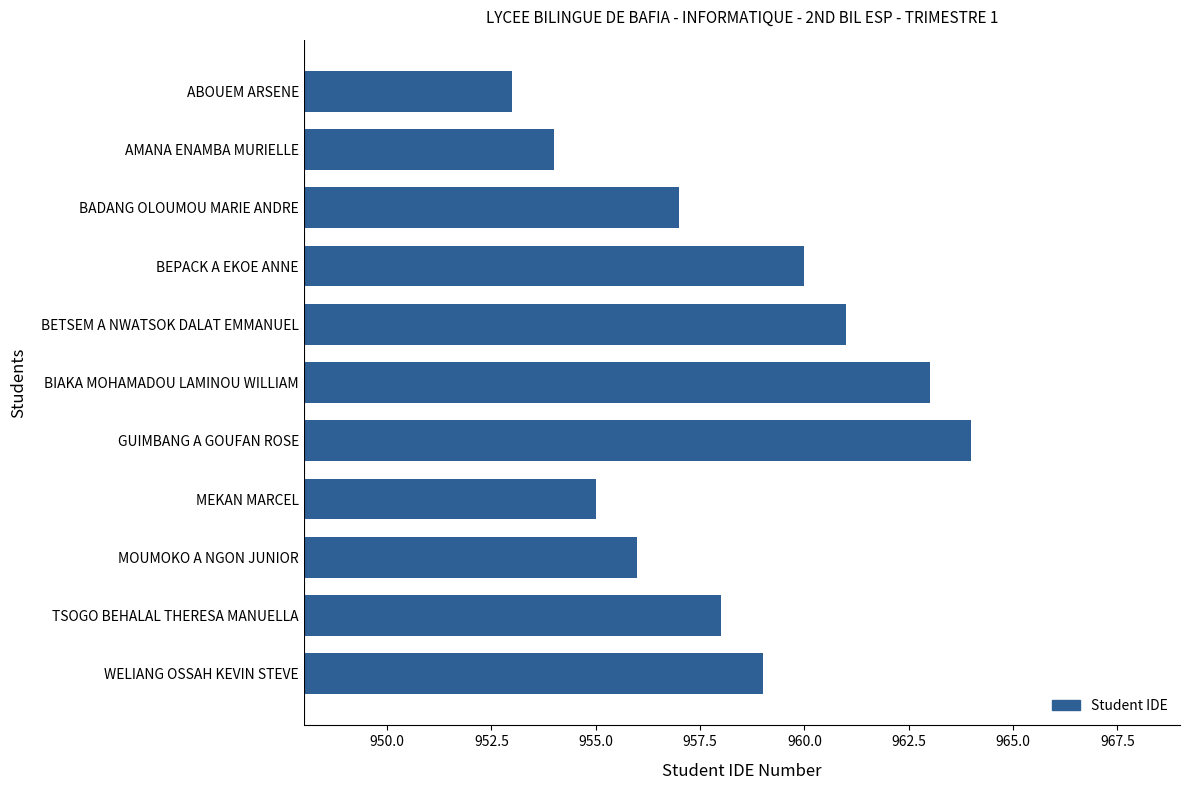

What is the greatest value displayed?

964